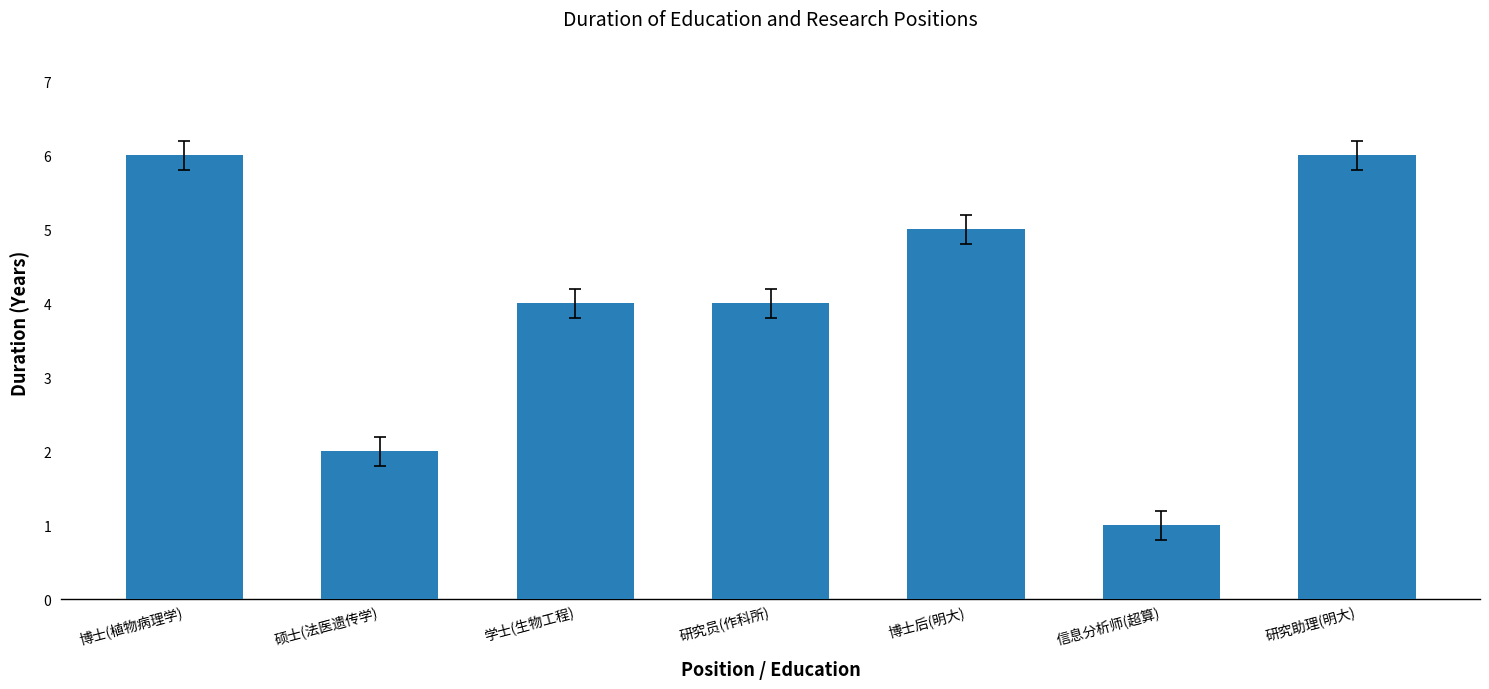

Reading right to left, extract all data points from this chart.

研究助理(明大)=6	信息分析师(超算)=1	博士后(明大)=5	研究员(作科所)=4	学士(生物工程)=4	硕士(法医遗传学)=2	博士(植物病理学)=6